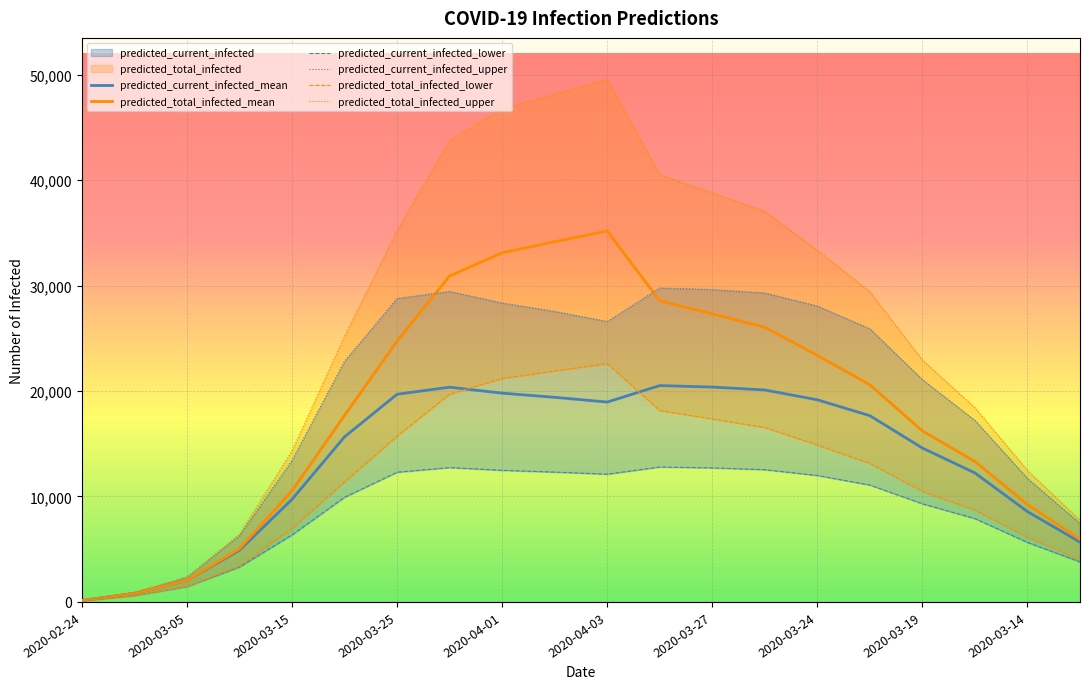

What is the sum of all predicted_total_infected_mean values?

365001